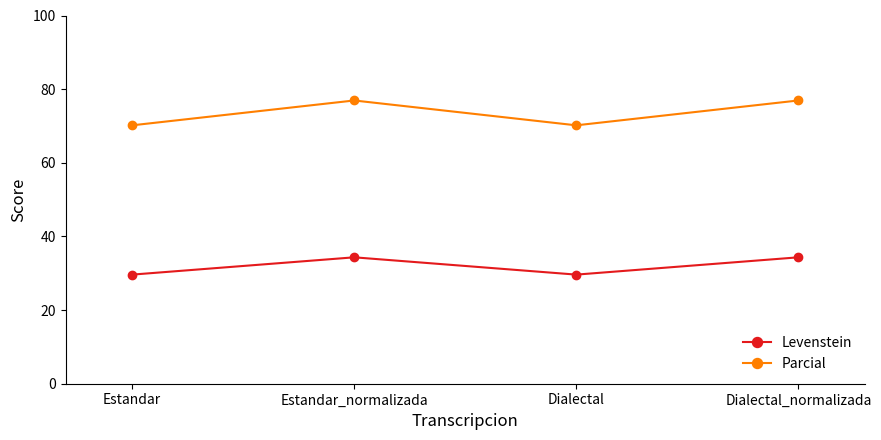

Which series has the largest total across all categories?

Parcial